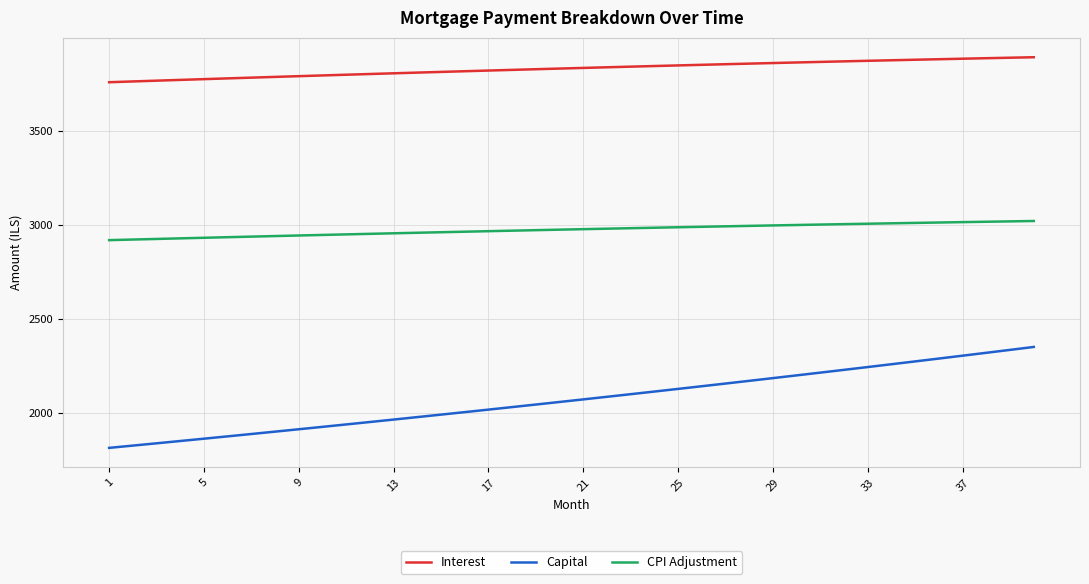

What is the difference between the maximum and minimum values in the Capital series?

537.5